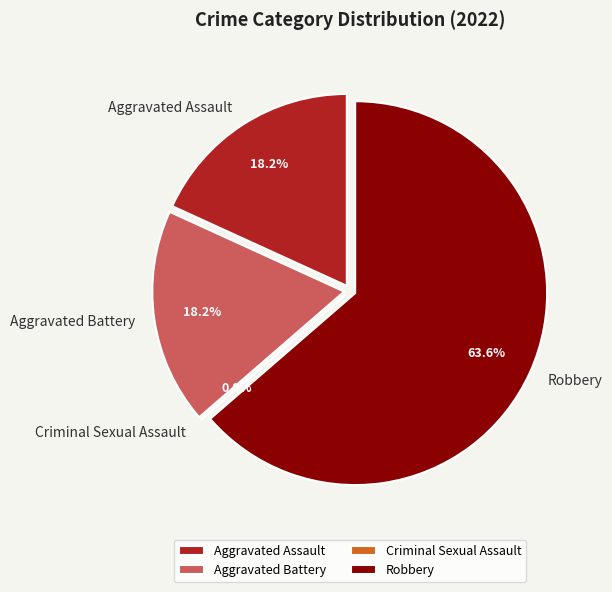

Is it true that Robbery is 72% of the pie?

False